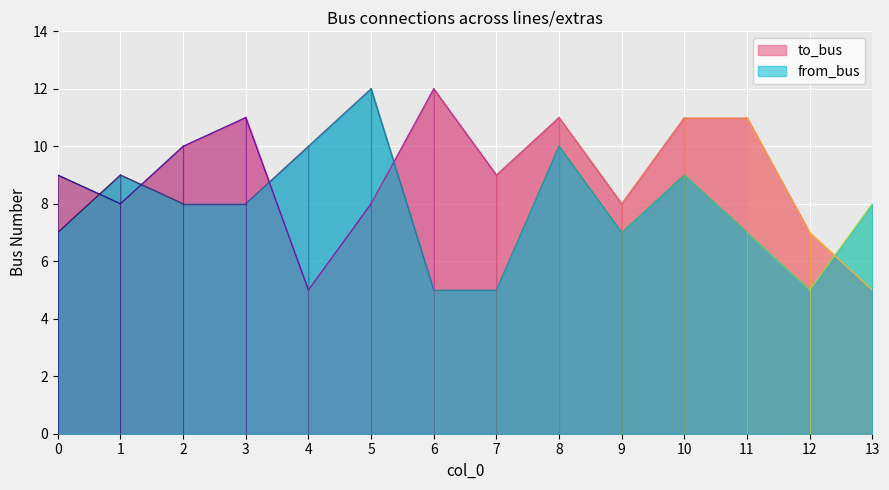

What is the difference between the maximum and minimum values in the to_bus series?

7